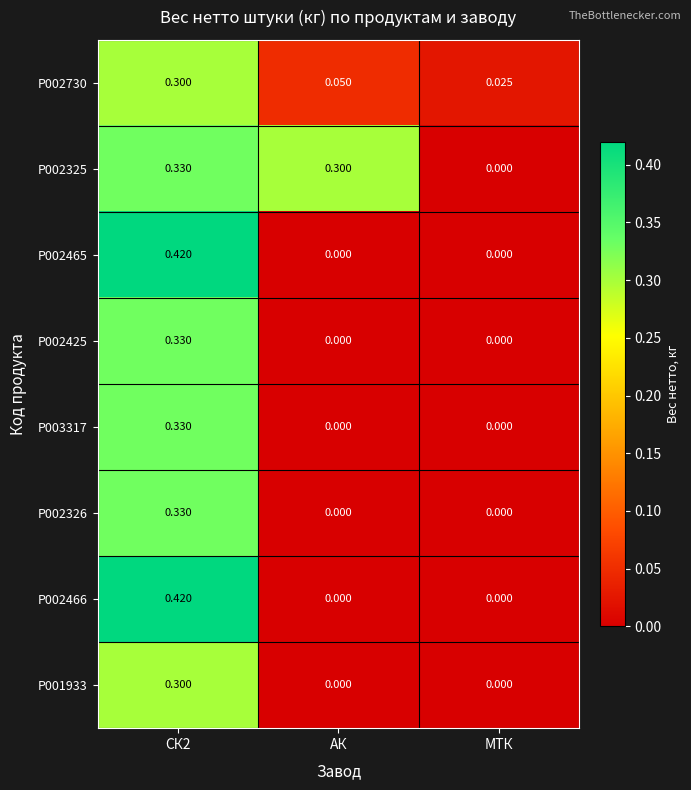

Which series has the largest total across all categories?

P002325